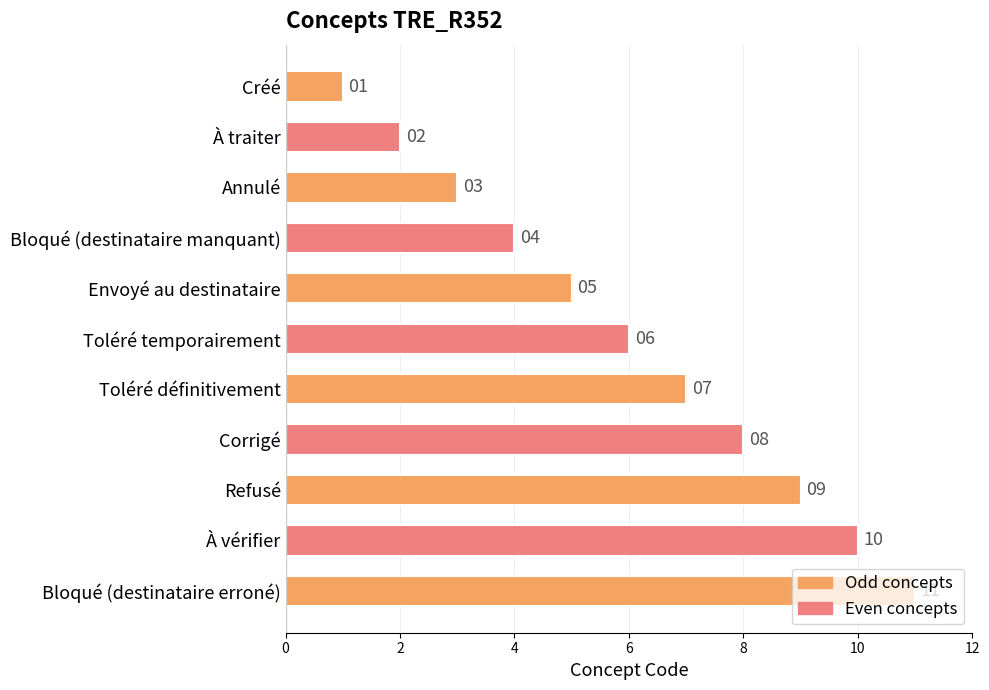

Where is the data nearest to the value 6?

Toléré temporairement